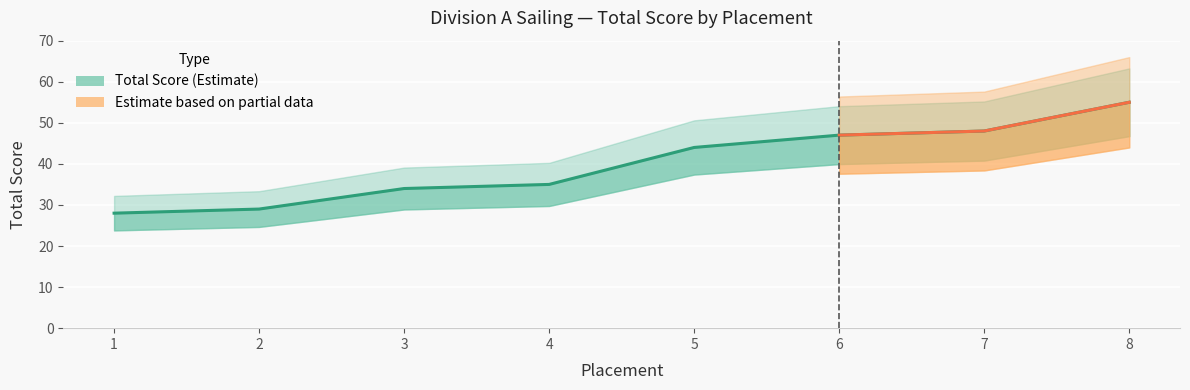

Rank the categories by value from highest to lowest.

8, 7, 6, 5, 4, 3, 2, 1